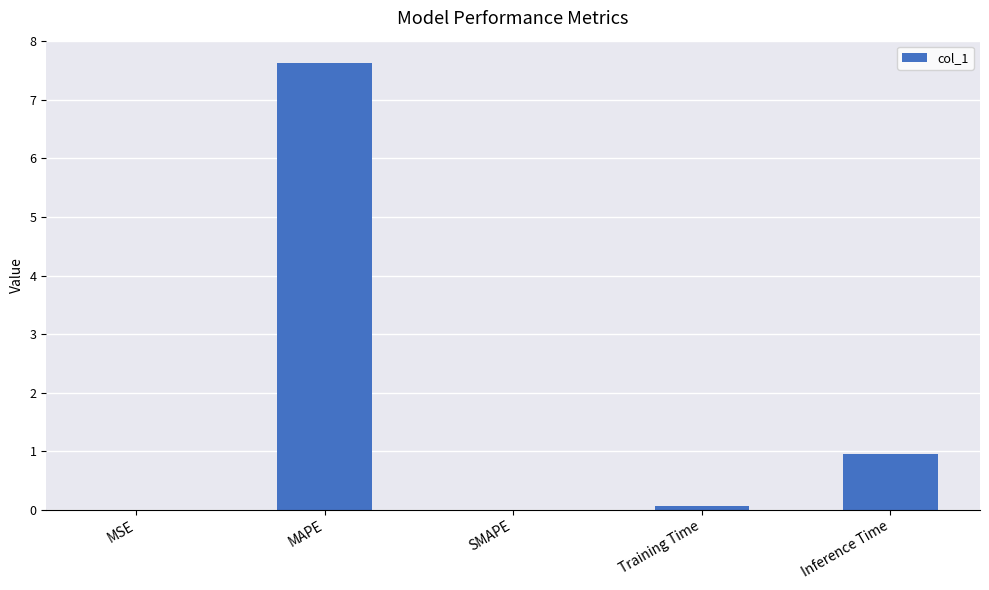

What value does the data have at Inference Time?

1.0